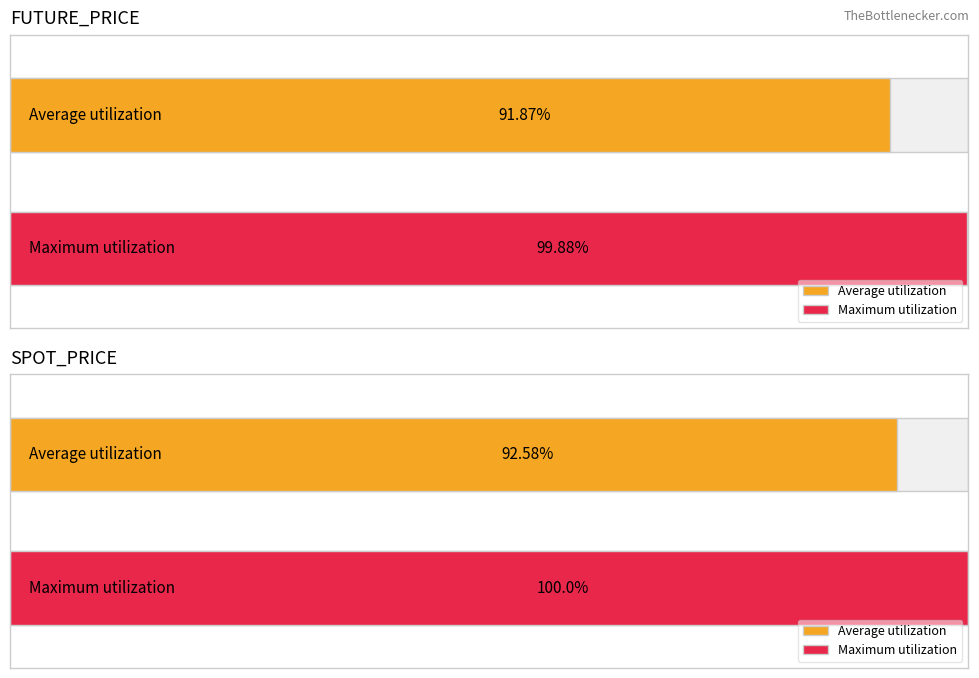

The FUTURE_PRICE series shows 172.3 at 2020-12-28. True or false?

False